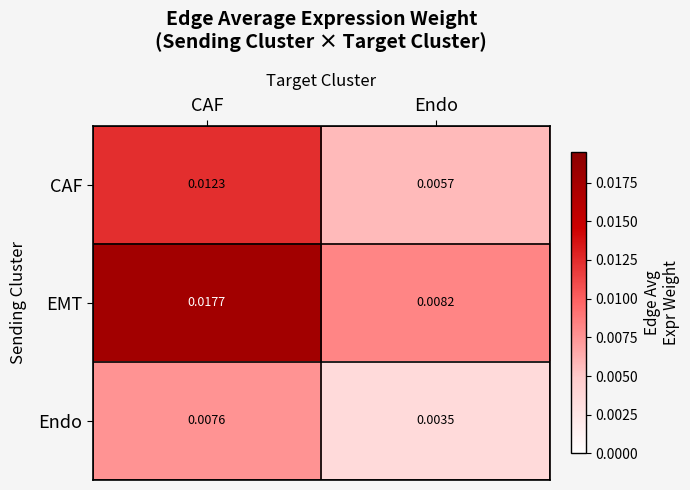

At how many categories does at least one series exceed 0?

2